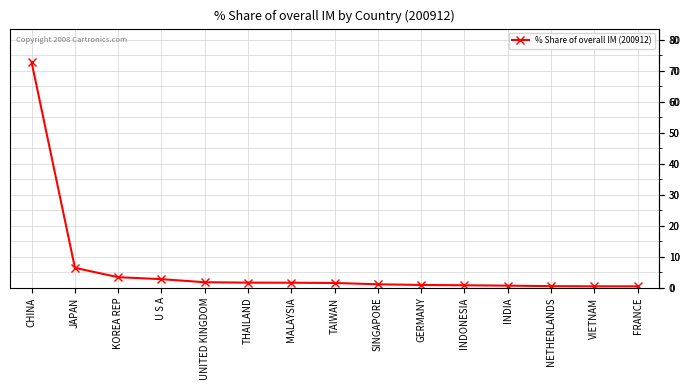

What is the label of the 6th point from the left?

THAILAND